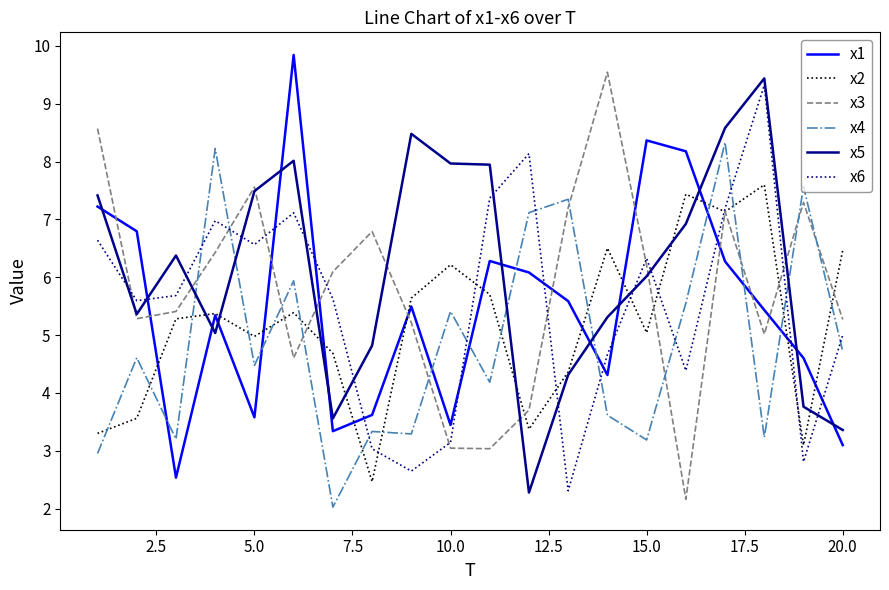

Which series has the widest spread of values?

x3